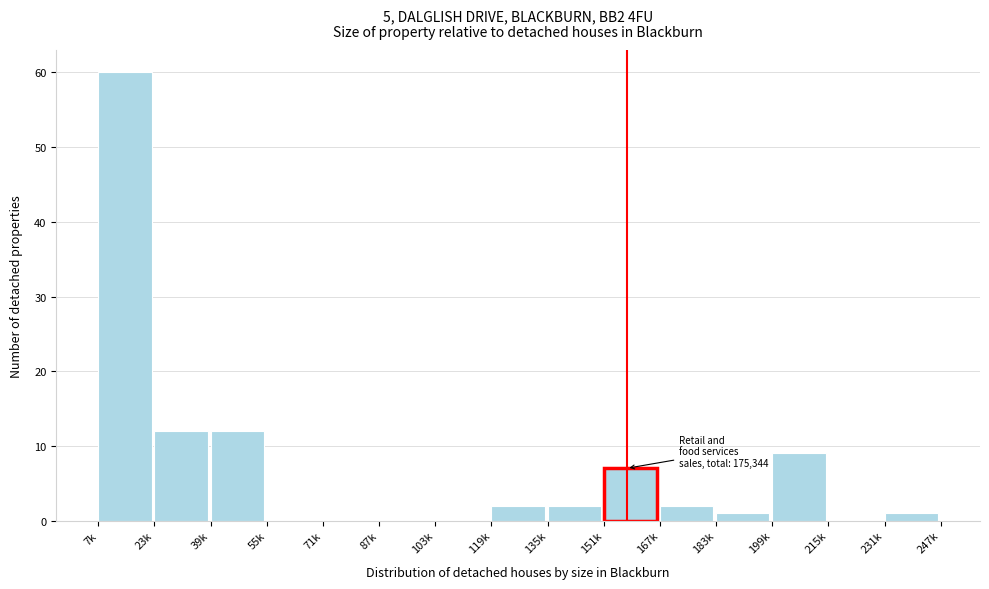

Reading right to left, transcribe all the data shown in this chart.

231k=1	215k=0	199k=9	183k=1	167k=2	151k=7	135k=2	119k=2	103k=0	87k=0	71k=0	55k=0	39k=12	23k=12	7k=60